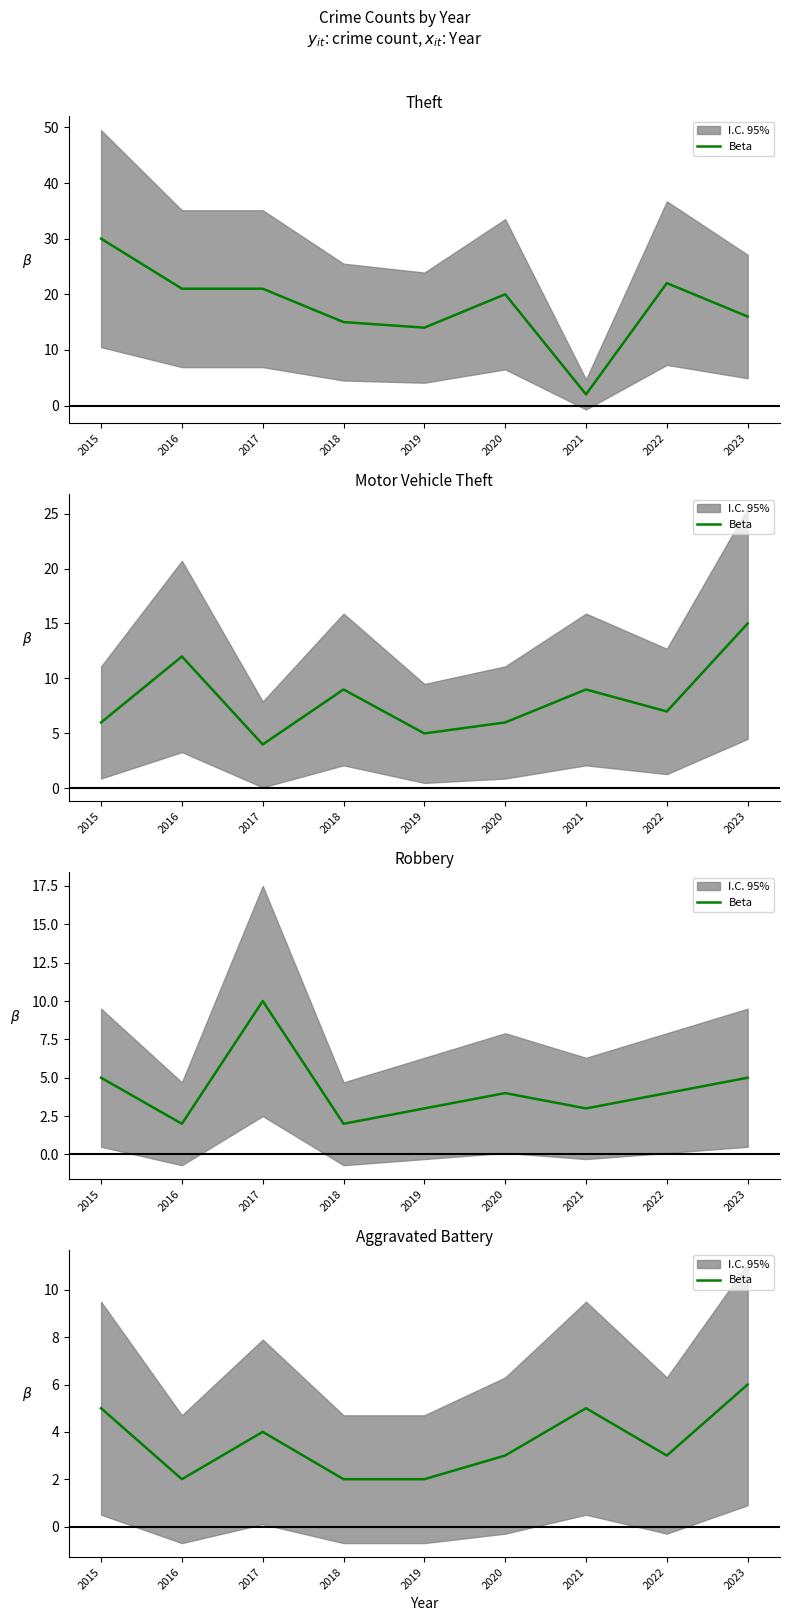

How many lines are shown in the chart?

1